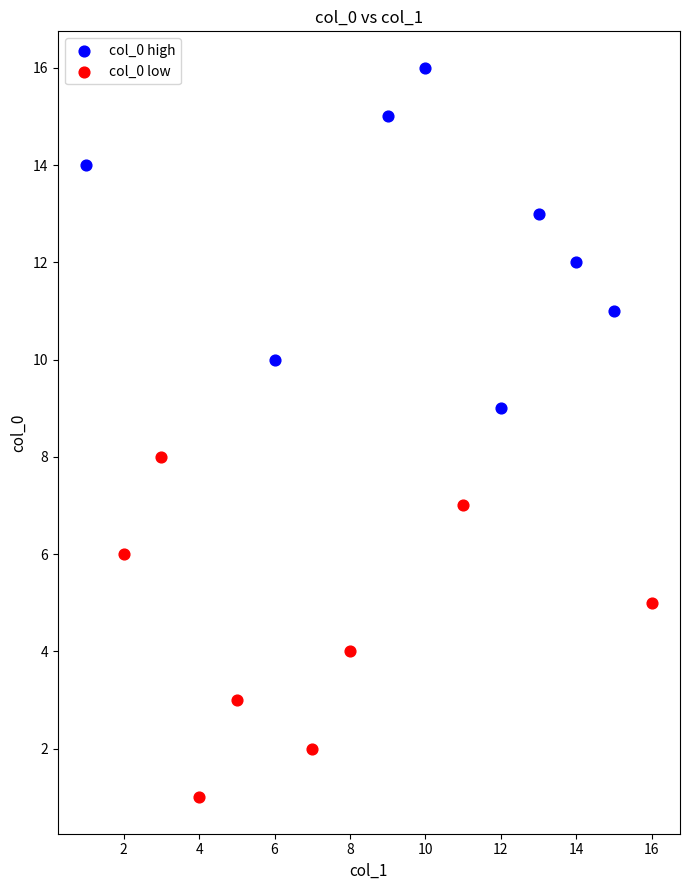

Which series contains the highest Y value?

col_0 high